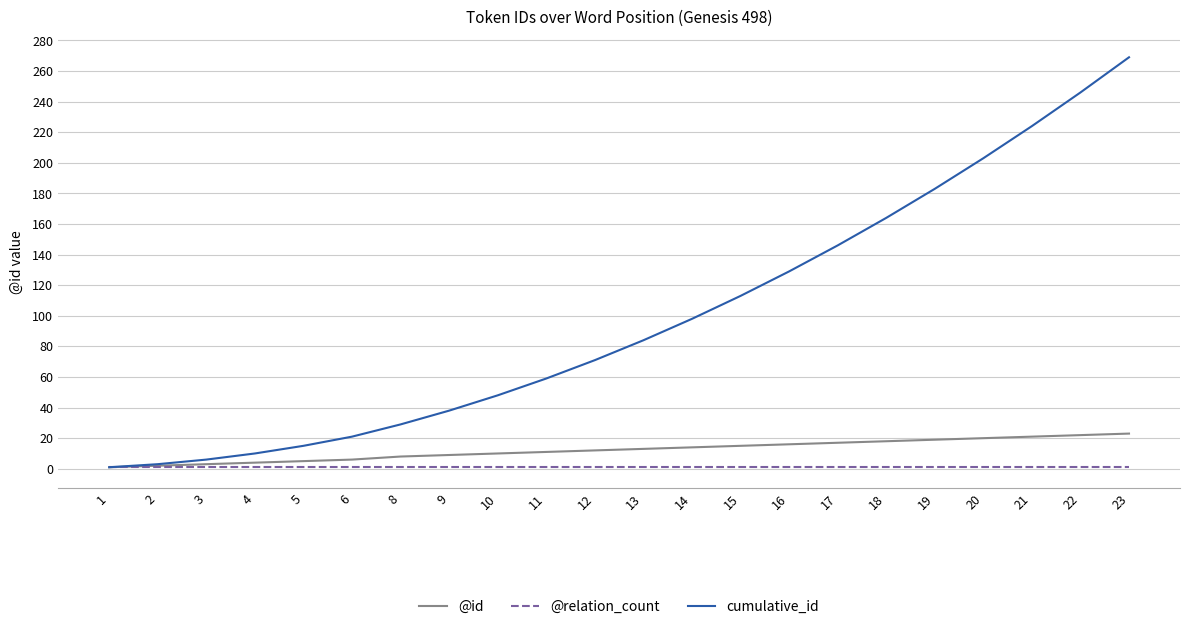

At which category does the chart reach its peak across all series?

23